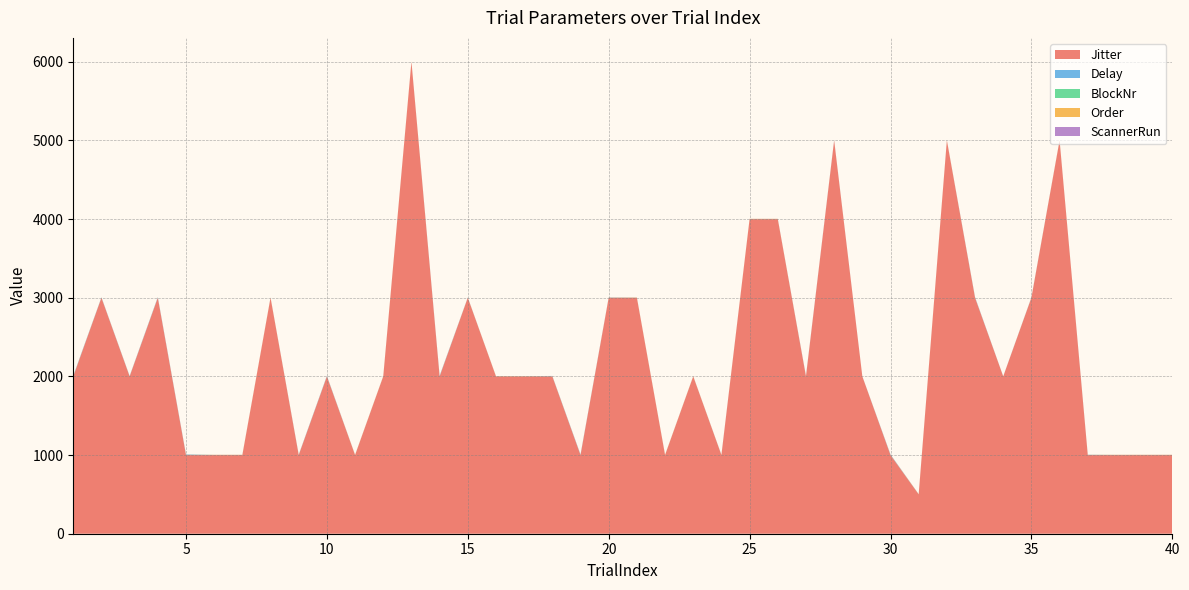

Reading left to right, transcribe all the data shown in this chart.

Jitter: 1=2000	2=3000	3=2000	4=3000	5=1000	6=1000	7=1000	8=3000	9=1000	10=2000	11=1000	12=2000	13=6000	14=2000	15=3000	16=2000	17=2000	18=2000	19=1000	20=3000	21=3000	22=1000	23=2000	24=1000	25=4000	26=4000	27=2000	28=5000	29=2000	30=1000	31=500	32=5000	33=3000	34=2000	35=3000	36=5000	37=1000	38=1000	39=1000	40=1000
Delay: 1=6	2=3	3=3	4=6	5=6	6=0	7=0	8=0	9=3	10=5	11=0	12=0	13=0	14=6	15=1	16=0	17=0	18=3	19=5	20=2	21=0	22=0	23=0	24=1	25=0	26=0	27=4	28=2	29=0	30=5	31=0	32=0	33=5	34=0	35=2	36=0	37=2	38=0	39=0	40=0
BlockNr: 1=1	2=1	3=1	4=1	5=1	6=1	7=1	8=1	9=1	10=1	11=1	12=1	13=1	14=1	15=1	16=1	17=1	18=1	19=1	20=1	21=1	22=1	23=1	24=1	25=1	26=1	27=1	28=1	29=1	30=1	31=1	32=1	33=1	34=1	35=1	36=1	37=1	38=1	39=1	40=1
Order: 1=1	2=1	3=1	4=1	5=1	6=2	7=2	8=2	9=1	10=1	11=2	12=2	13=2	14=1	15=1	16=2	17=2	18=1	19=1	20=1	21=2	22=2	23=2	24=1	25=2	26=2	27=1	28=1	29=0	30=1	31=2	32=2	33=1	34=0	35=1	36=2	37=1	38=2	39=2	40=2
ScannerRun: 1=1	2=1	3=1	4=1	5=1	6=1	7=1	8=1	9=1	10=1	11=1	12=1	13=1	14=1	15=1	16=1	17=1	18=1	19=1	20=1	21=1	22=1	23=1	24=1	25=1	26=1	27=1	28=1	29=1	30=1	31=1	32=1	33=1	34=1	35=1	36=1	37=1	38=1	39=1	40=1